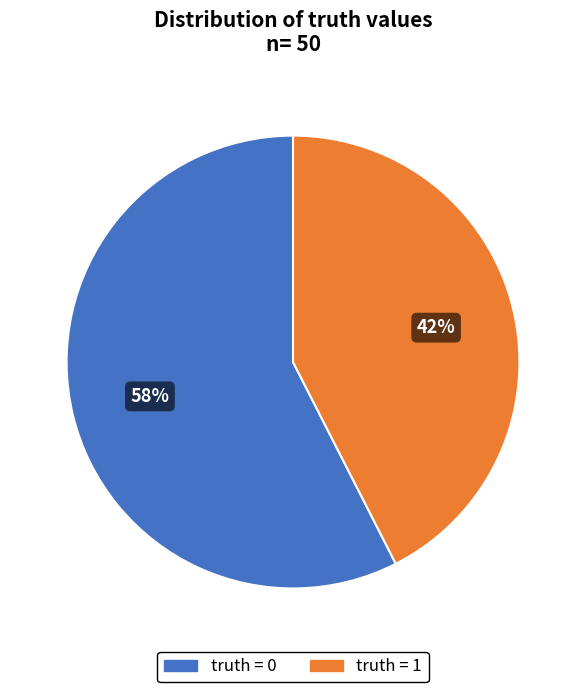

Do truth = 1 and truth = 0 together represent more than half of the pie?

Yes